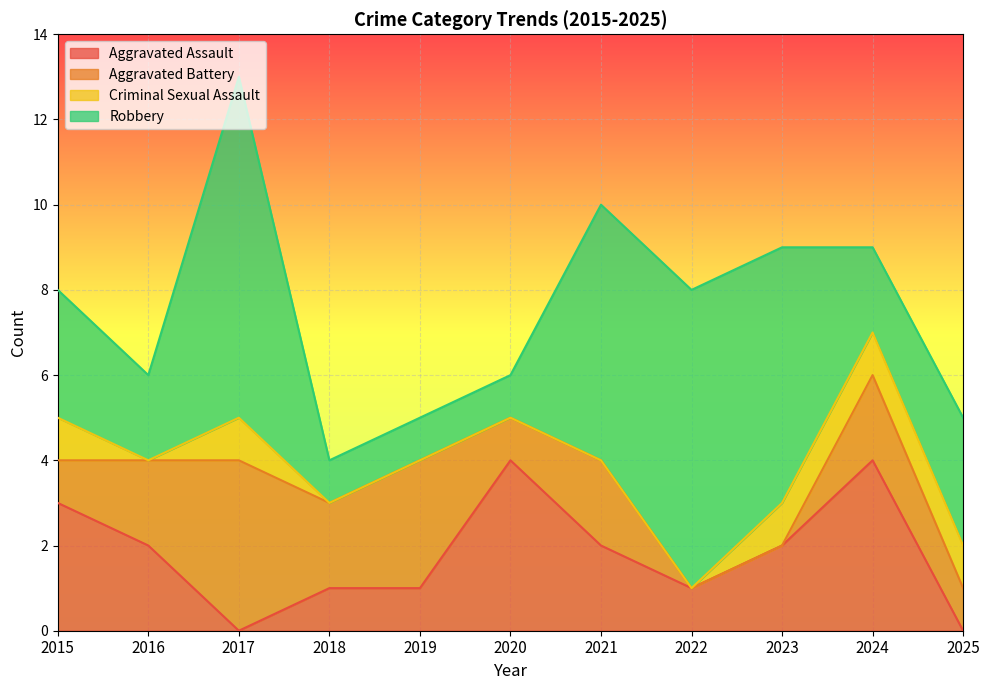

What is the greatest value displayed?

8